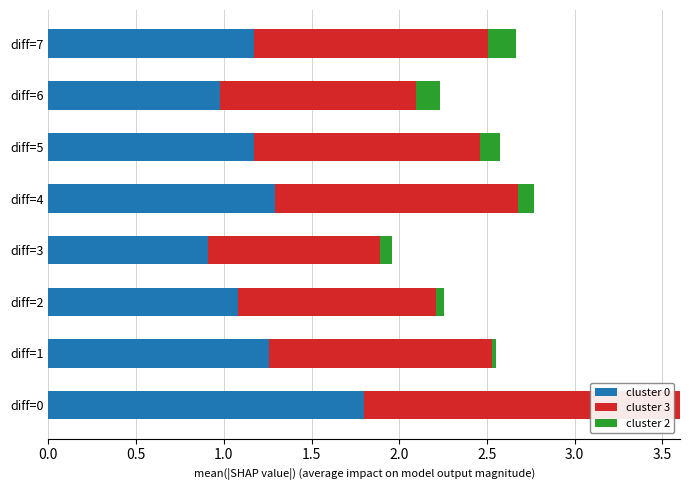

What is the total value across all series at diff=7?

2.7